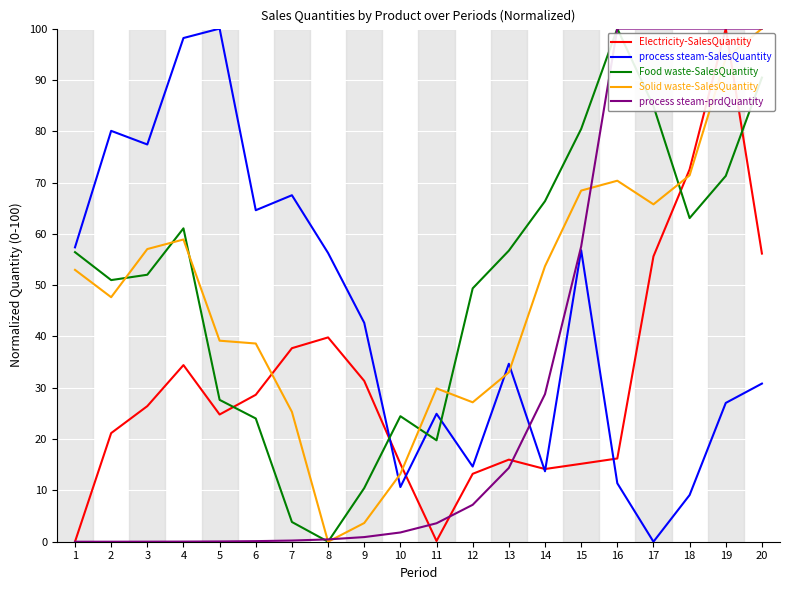

Which series changed the most between 1 and 18?

process steam-prdQuantity